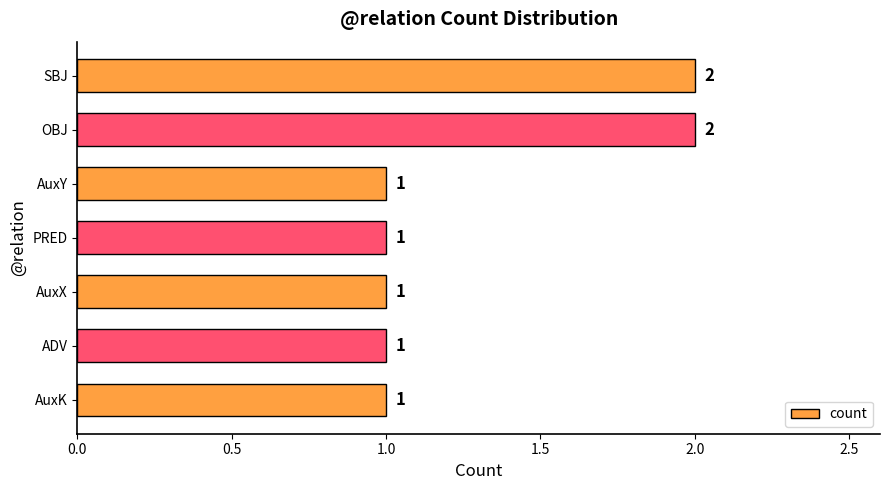

True or false: the data shows 1 at AuxX.

True